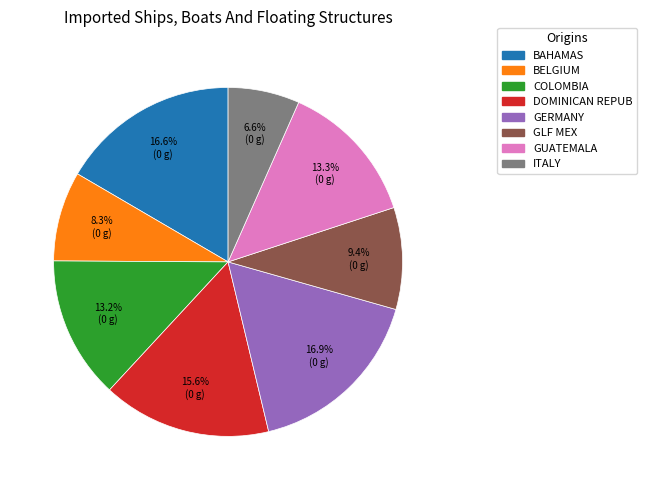

Is there a majority slice in this chart?

No